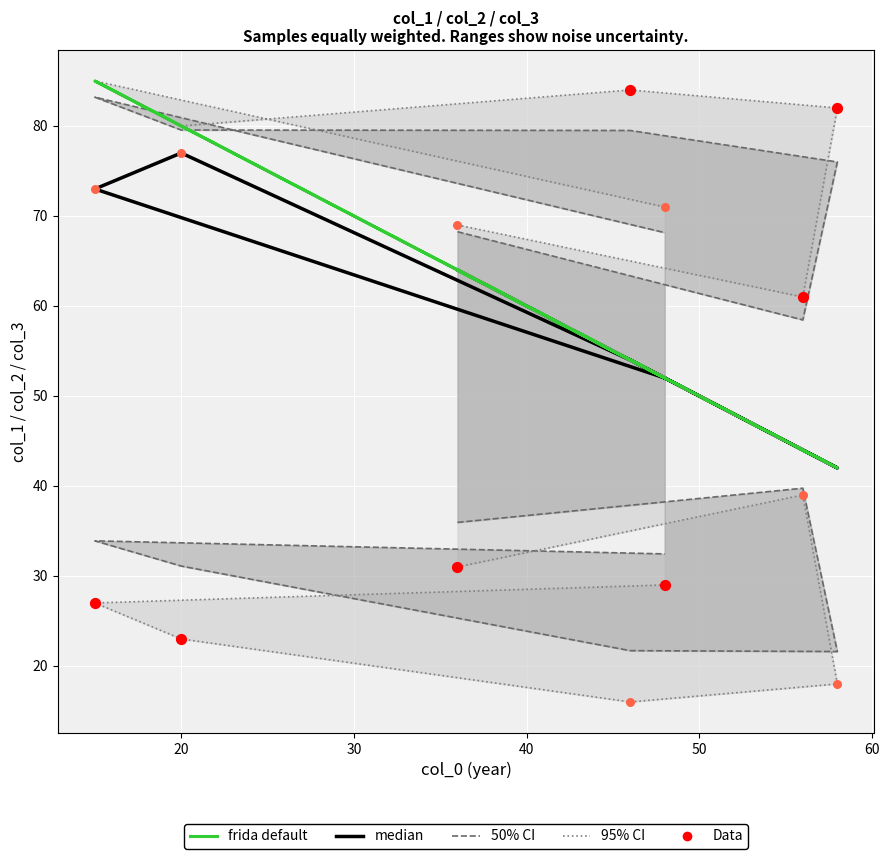

Is the value of median at 60 greater than the value of col_2 (Data) at 30?

No